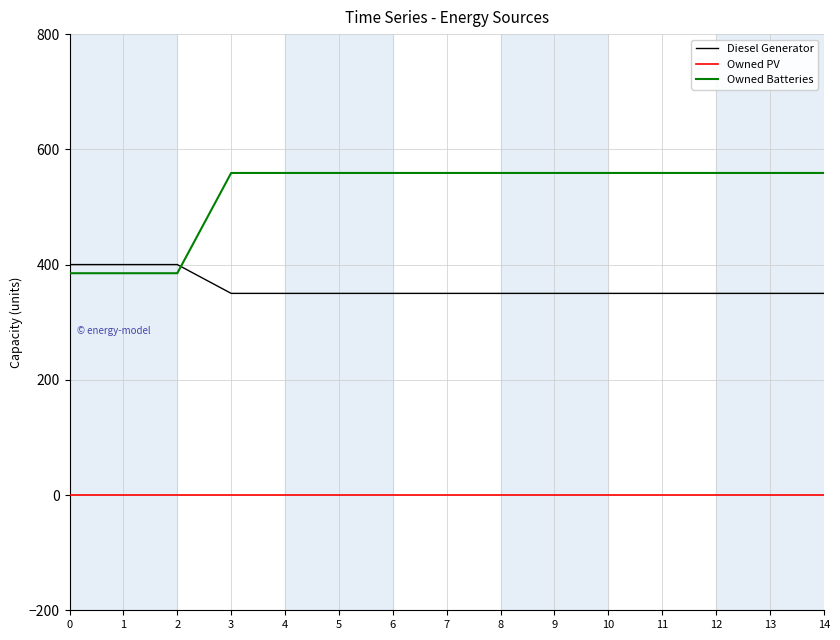

The value of Diesel Generator at 11 is 206. True or false?

False